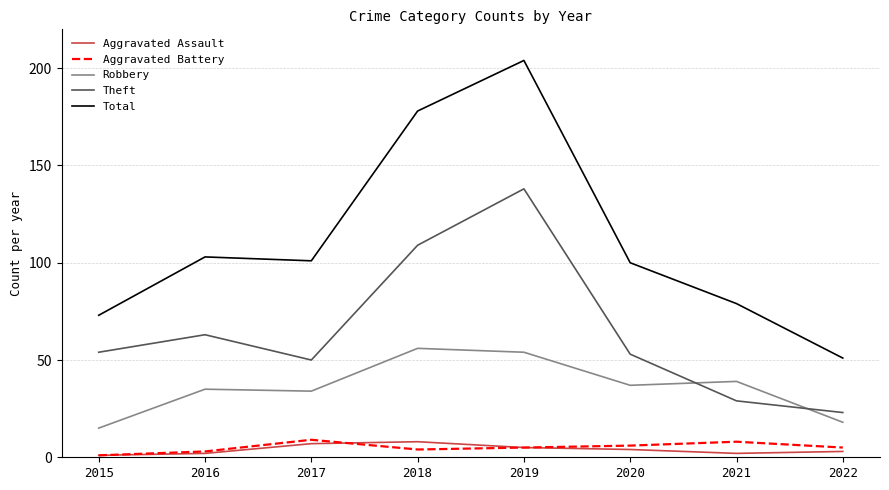

After their last crossing, which series has the higher values: Theft or Robbery?

Theft